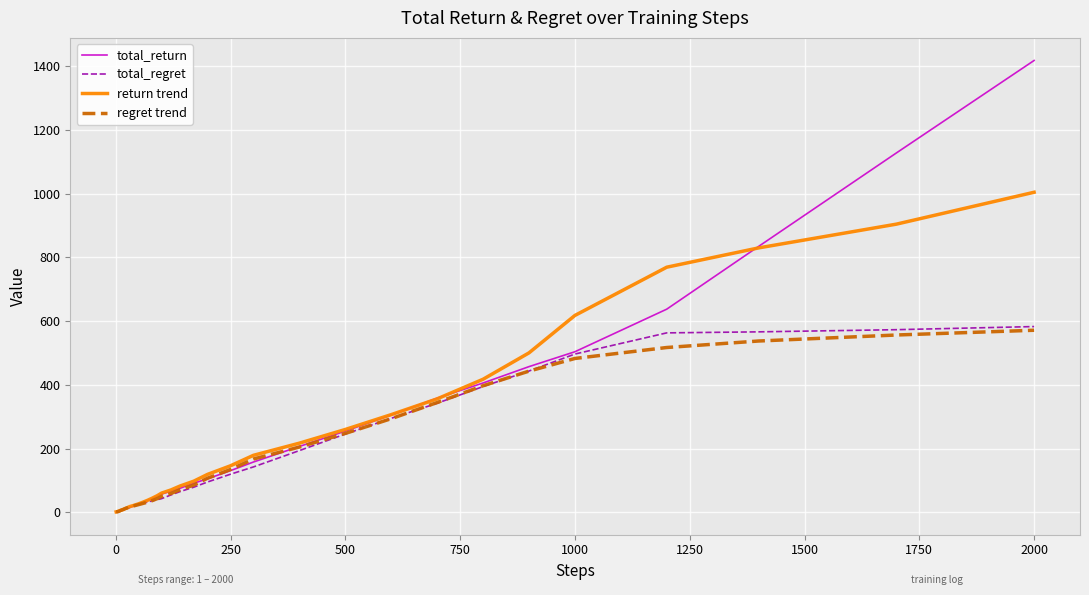

Which series has the largest range (max minus min)?

total_return